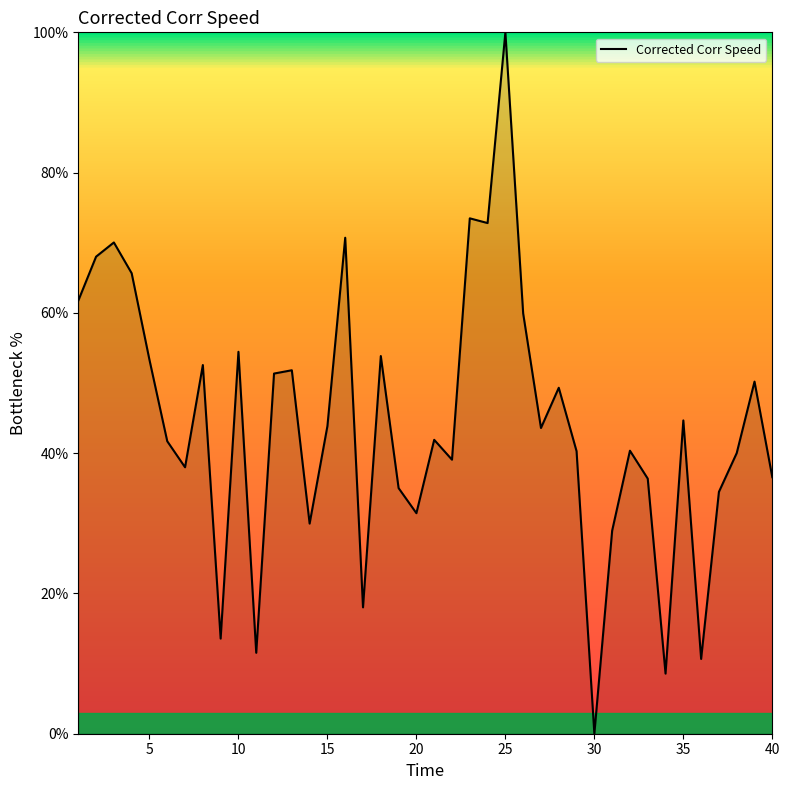

What is the greatest value displayed?

100.0